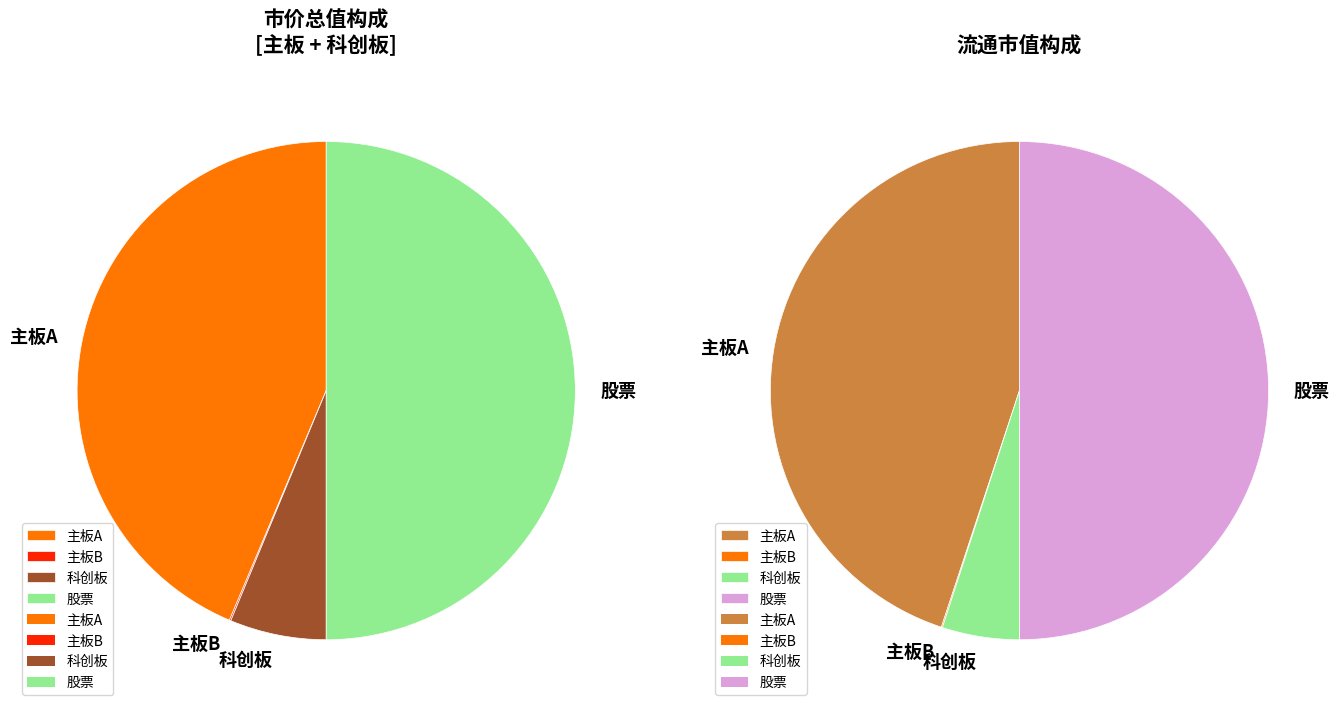

True or false: 股票 accounts for 42% of the total.

False